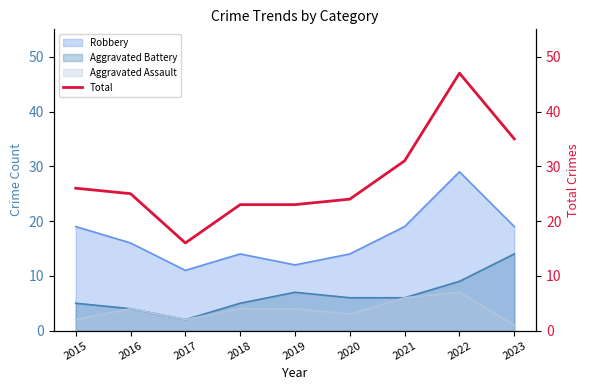

Where does the data first go above 25?

2015